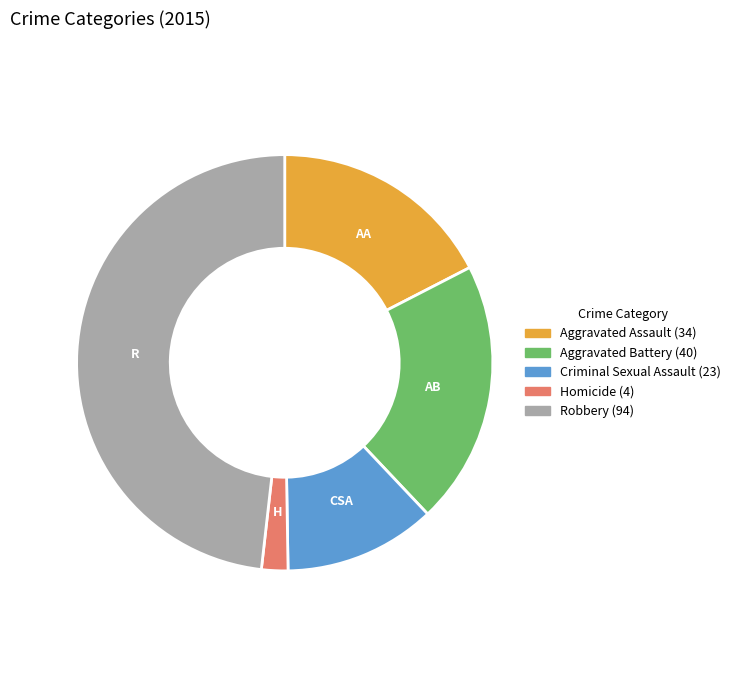

Do Criminal Sexual Assault and Aggravated Assault together represent more than half of the pie?

No